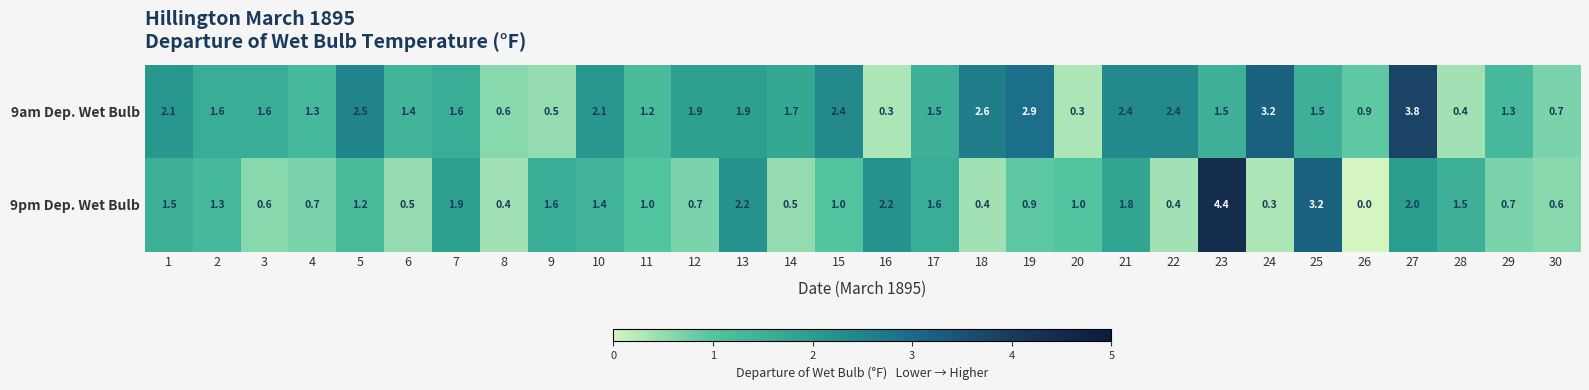

True or false: 9pm Dep. Wet Bulb has a value of 0.6 at 3.

True